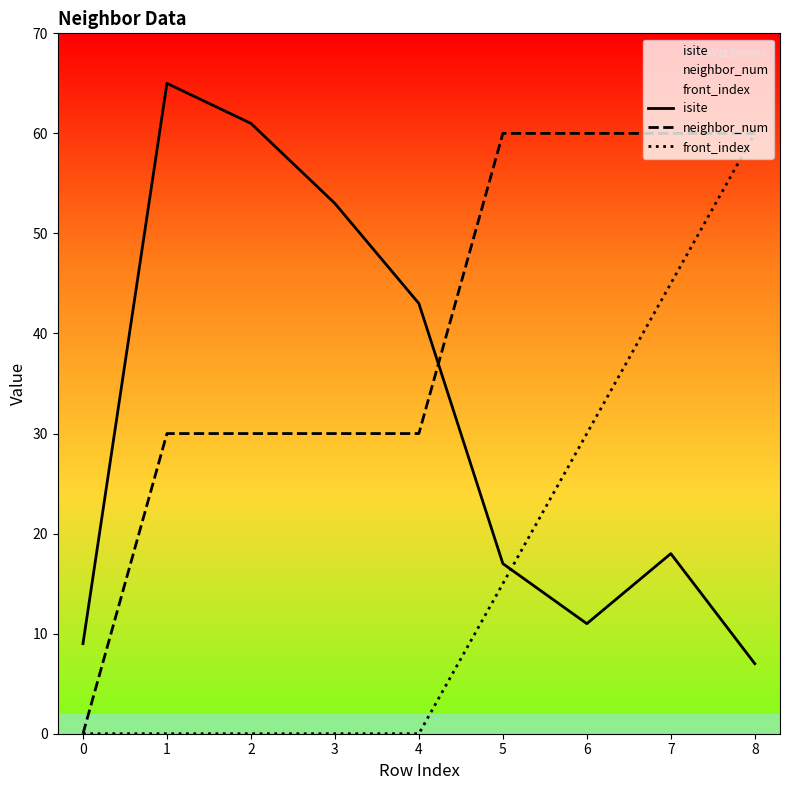

How many lines are shown in the chart?

3